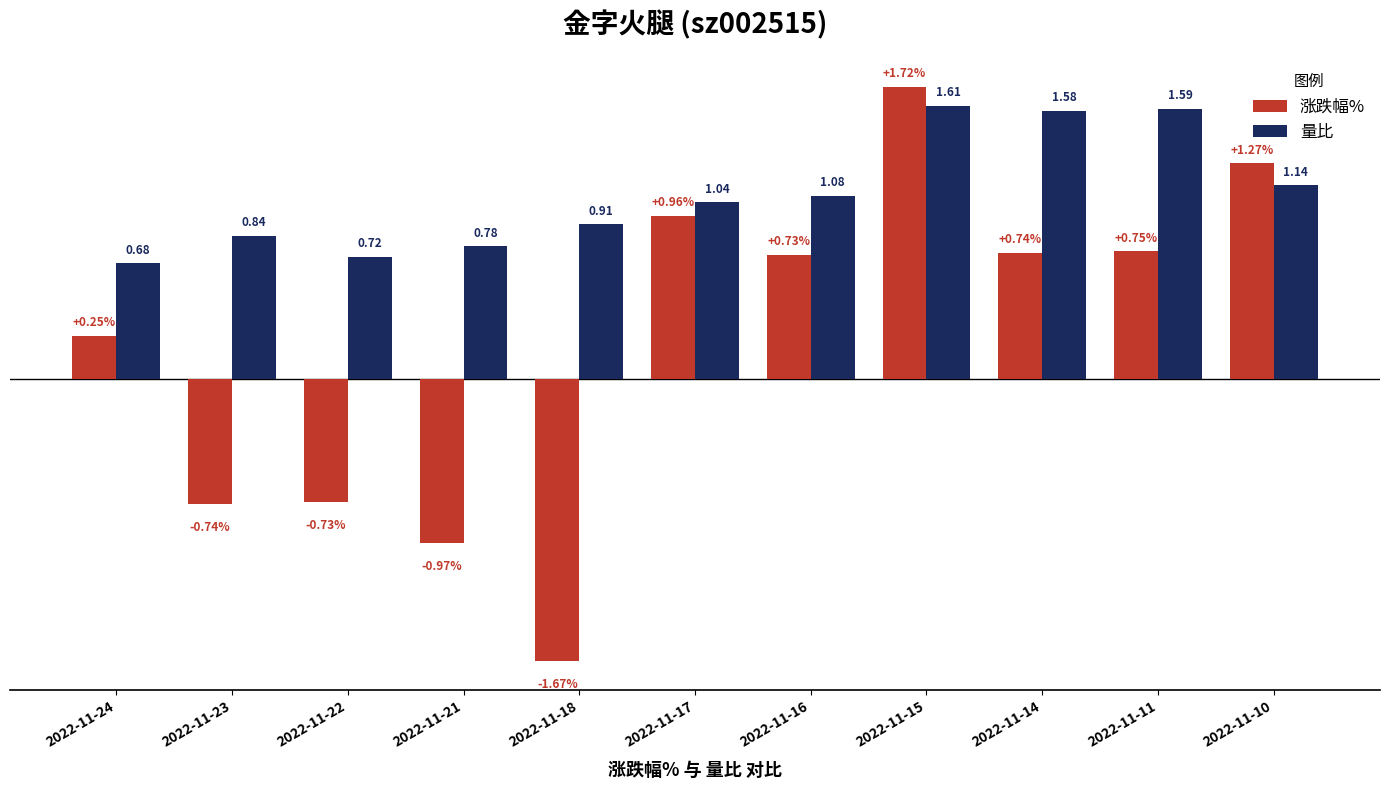

Which series has the largest total across all categories?

量比